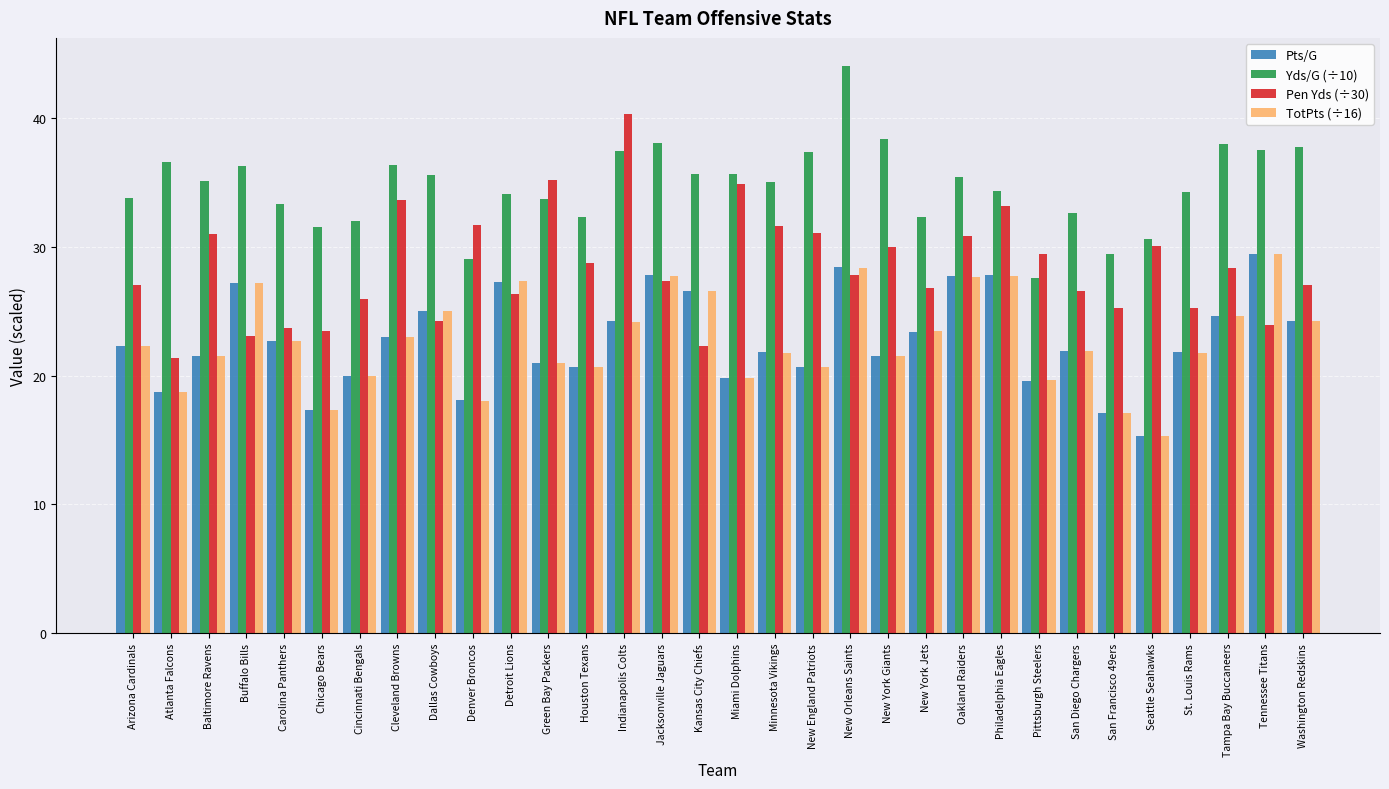

Between Seattle Seahawks and St. Louis Rams, which series saw the biggest shift?

Pts/G